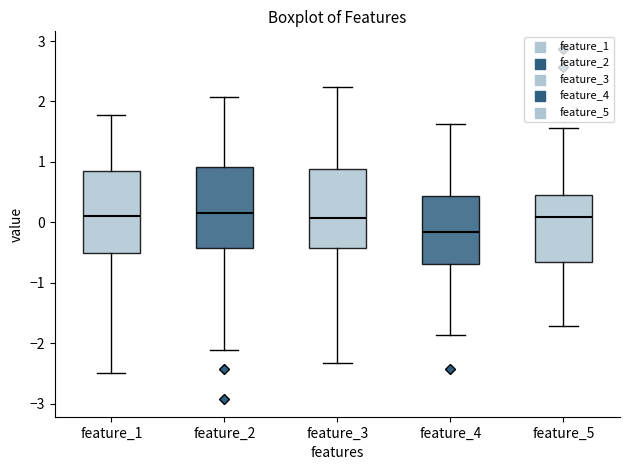

Reading left to right, transcribe this box plot: for each box, give where its median line is, the range the box spans, and where its two whiskers end, as read against the y-axis. The values are not printed on the chart, so give them approximately, as read against the axis.

feature_1: median 0.1, box -0.5 to 0.8, whiskers -2.5 to 1.8
feature_2: median 0.2, box -0.4 to 0.9, whiskers -2.1 to 2.1
feature_3: median 0.1, box -0.4 to 0.9, whiskers -2.3 to 2.2
feature_4: median -0.2, box -0.7 to 0.4, whiskers -1.9 to 1.6
feature_5: median 0.1, box -0.7 to 0.4, whiskers -1.7 to 1.6